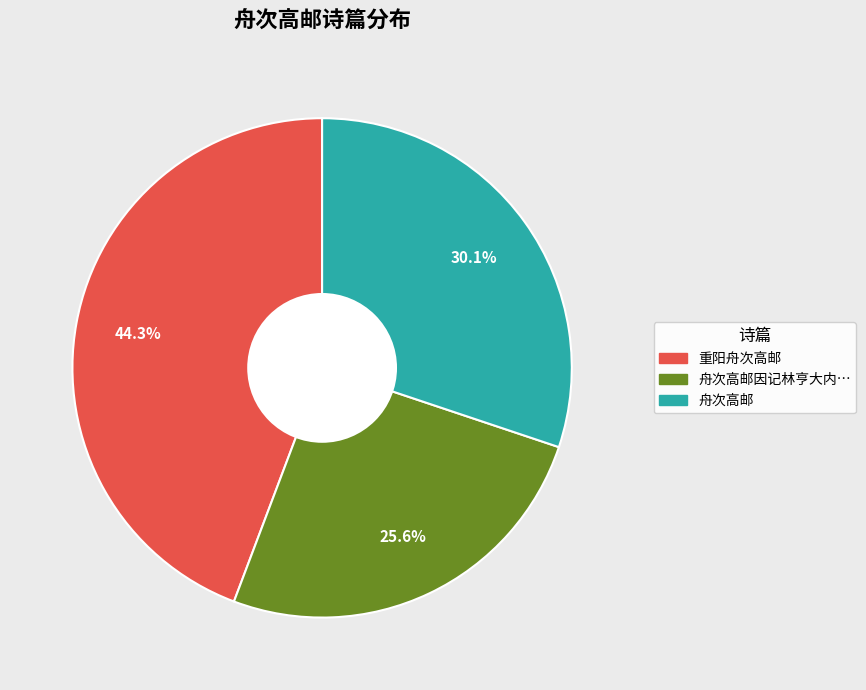

Is there a majority slice in this chart?

No